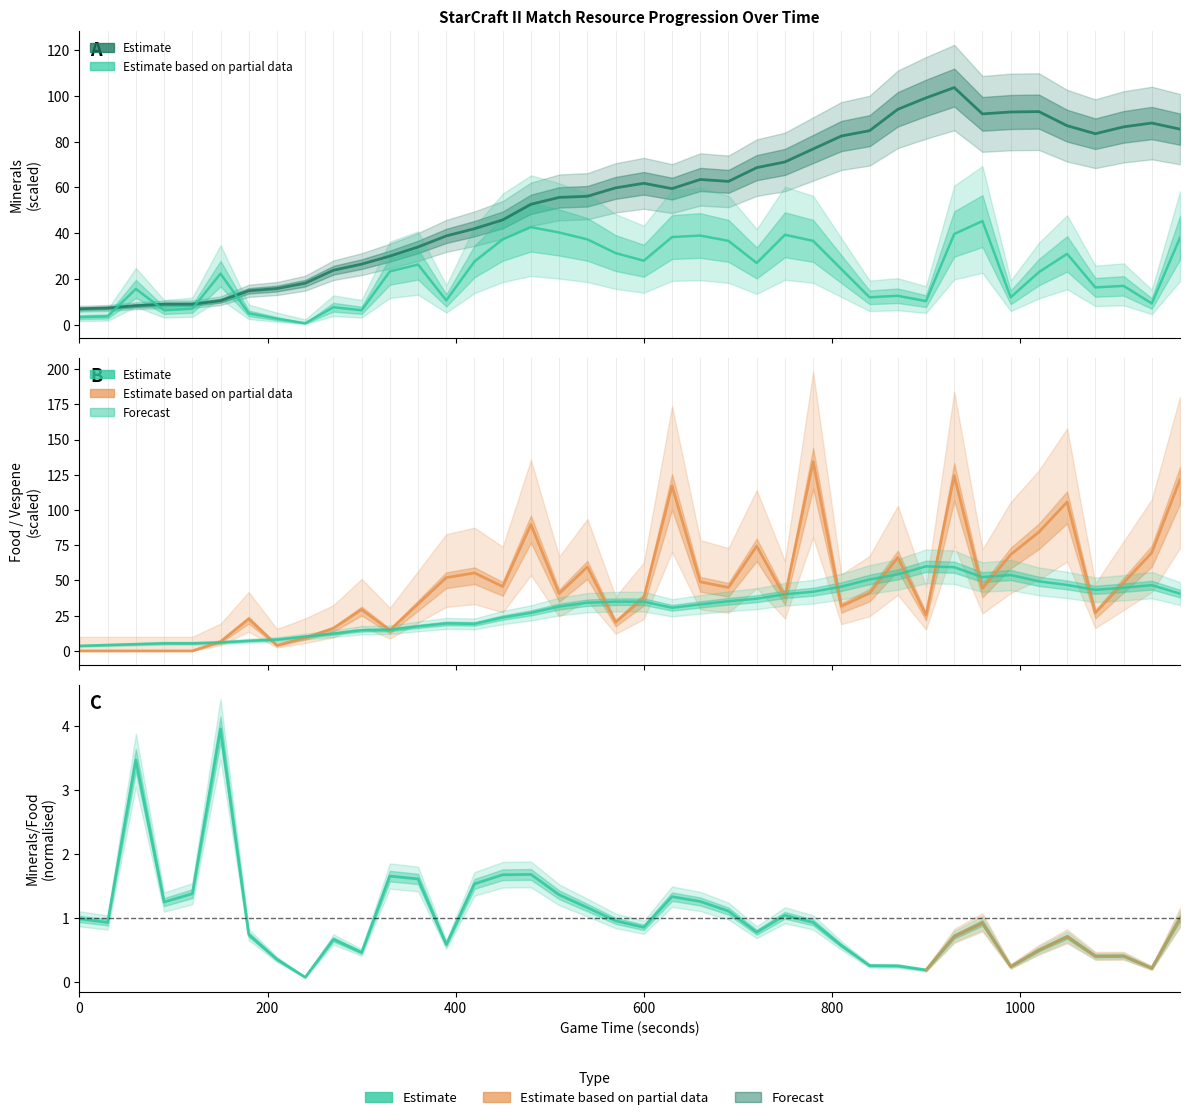

The value of food_used at 1140 is 46.6. True or false?

True